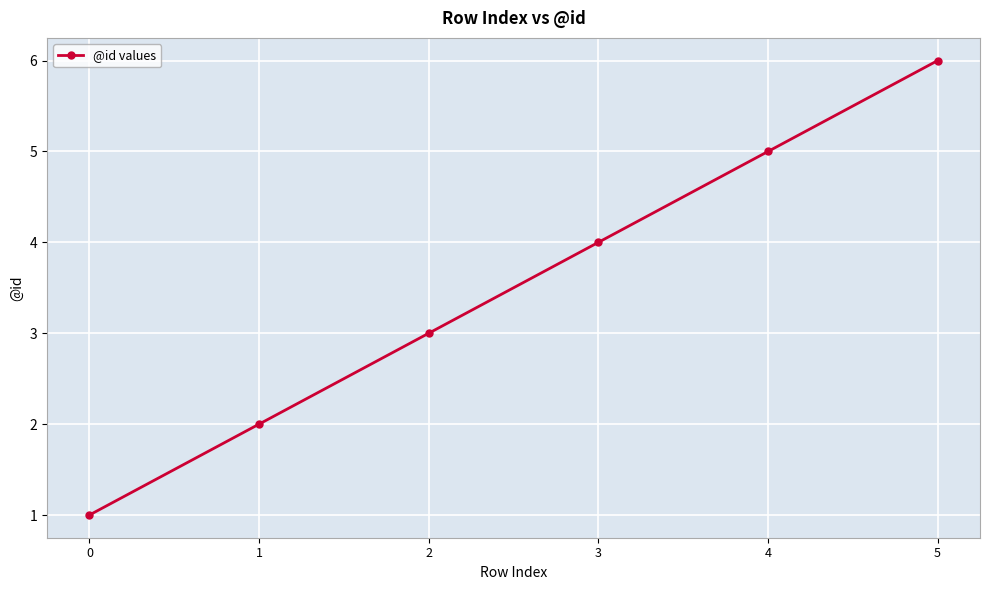

What is the ratio of the value at 1 to the value at 4?

0.4